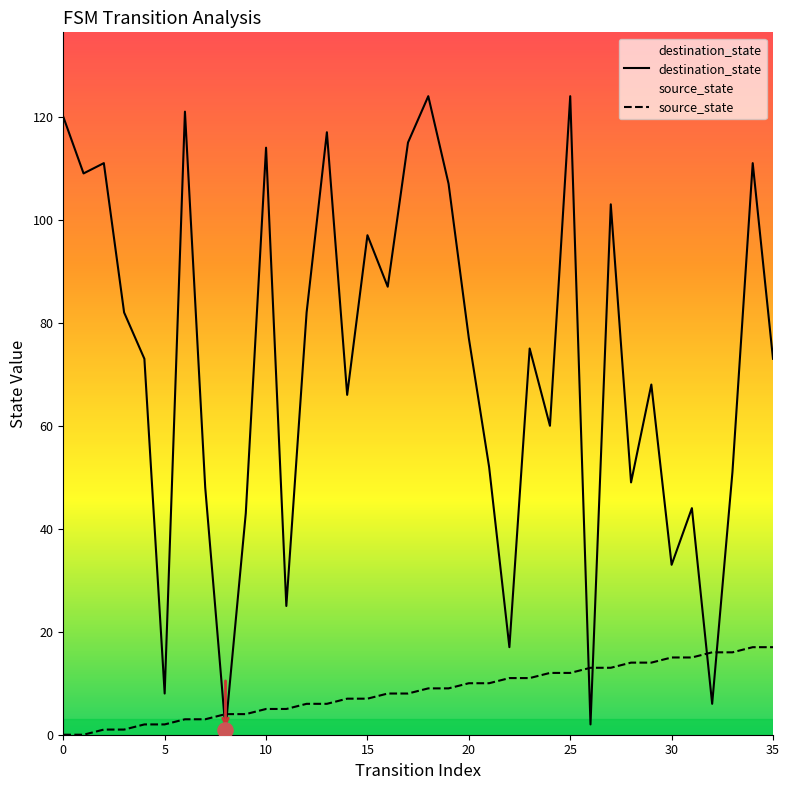

Which series contains the highest Y value?

destination_state